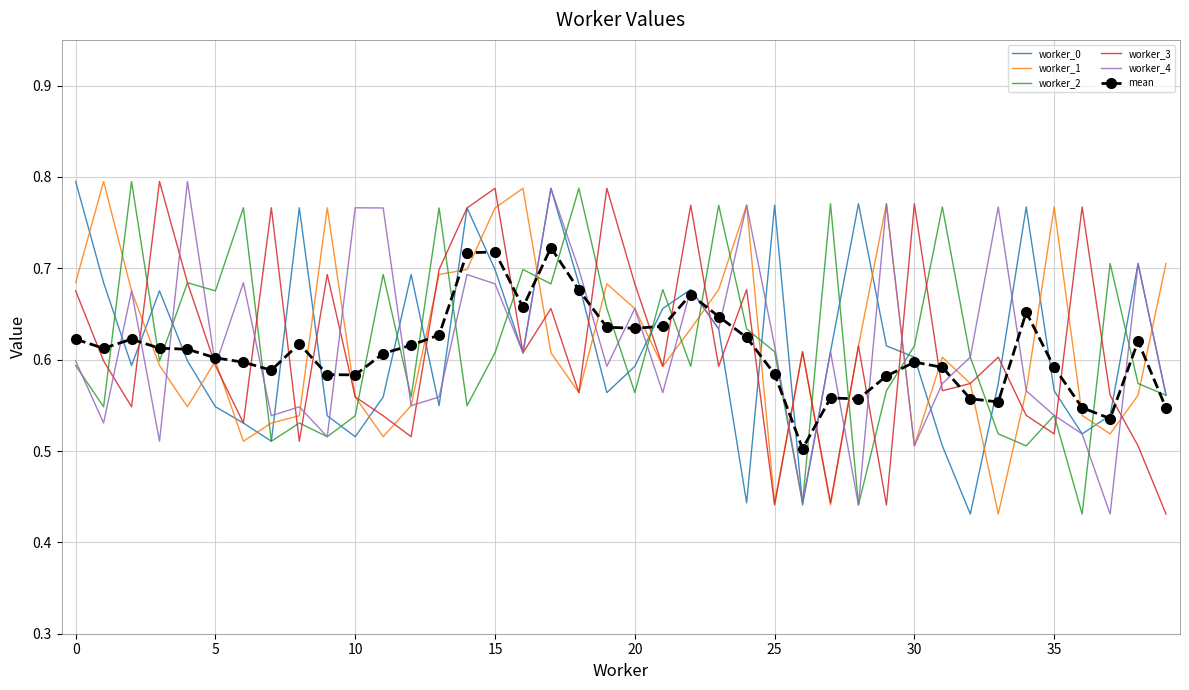

How many times do worker_3 and mean cross each other?

25